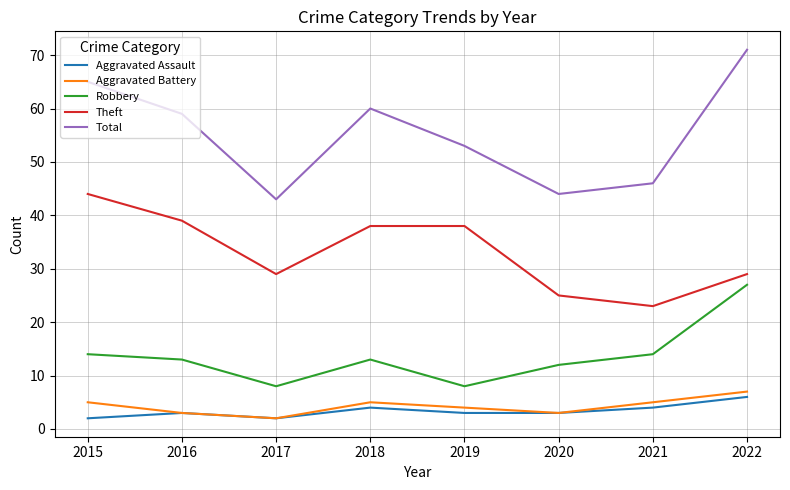

At how many categories does at least one series exceed 12?

8